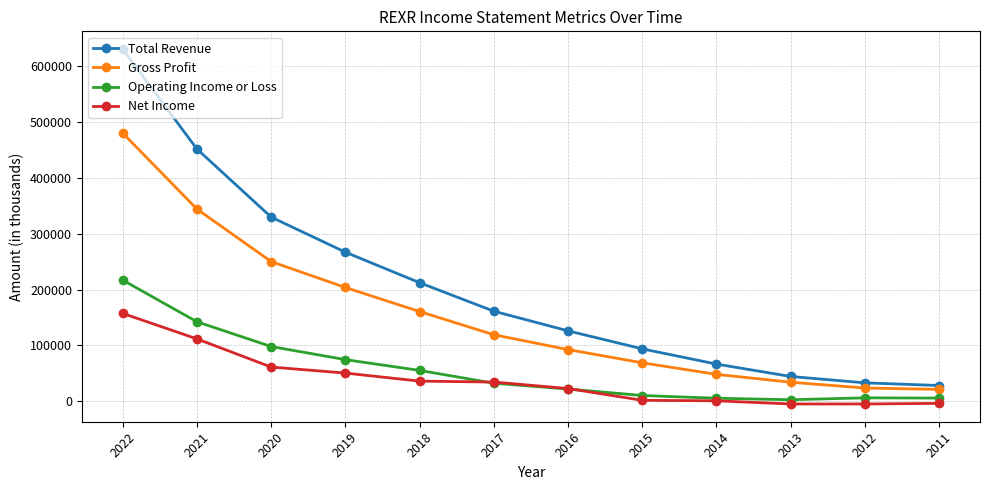

Which series changed the most between 2019 and 2014?

Total Revenue